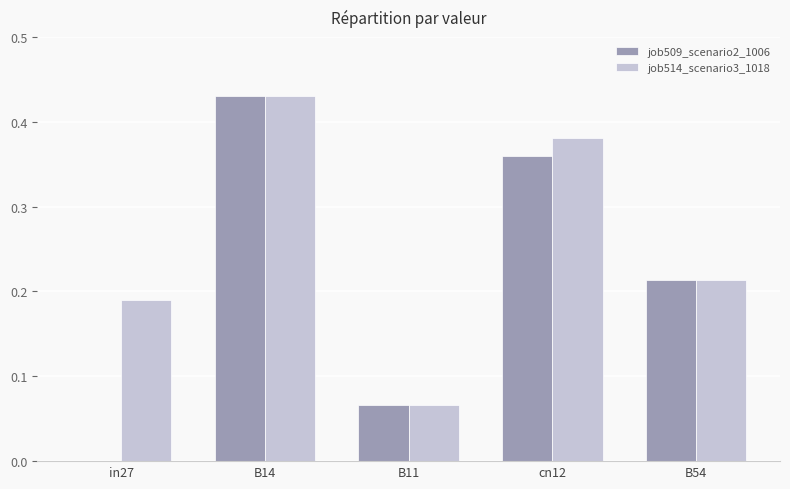

Between in27 and B11, which series saw the biggest shift?

job514_scenario3_1018